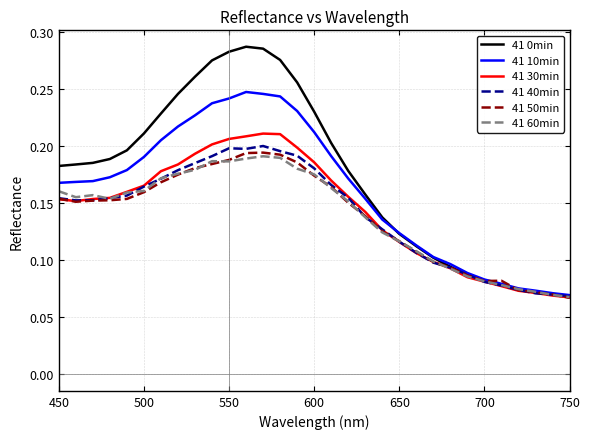

Which series has the largest total across all categories?

41 0min